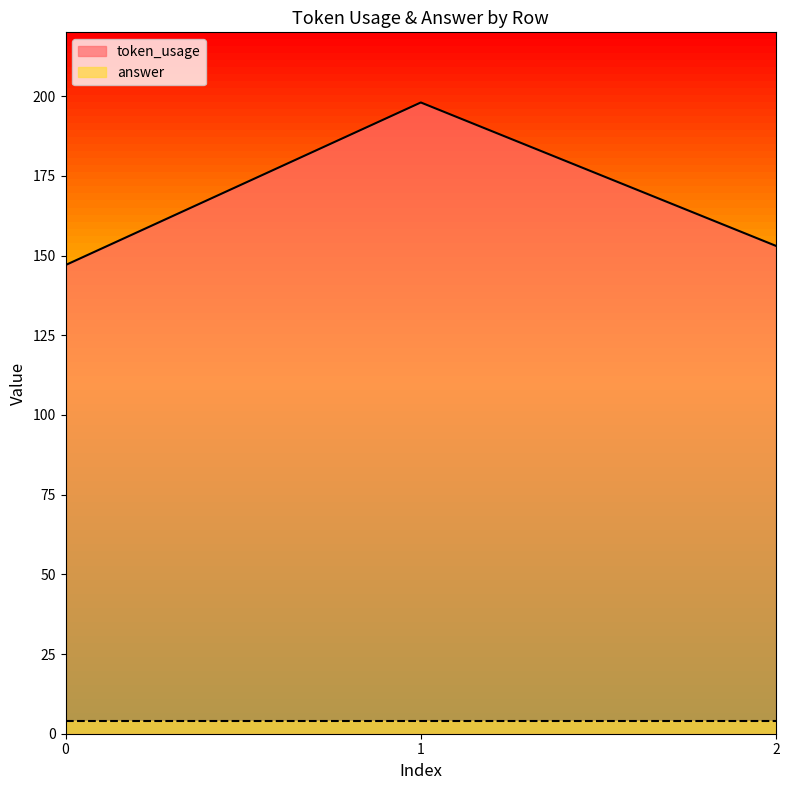

At which label is the value closest to 172?

2